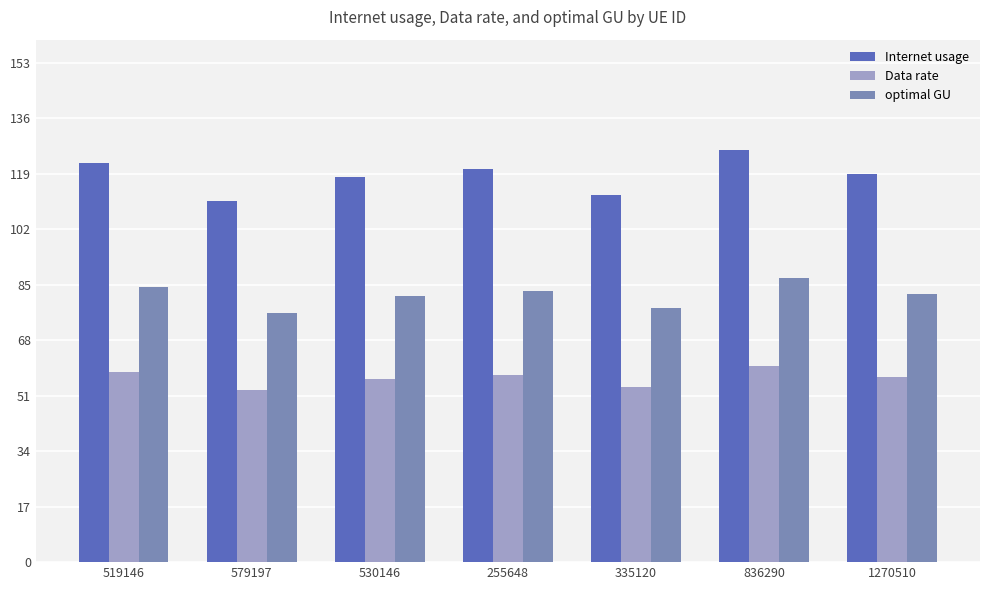

What are all the series names shown in the legend?

Internet usage, Data rate, optimal GU